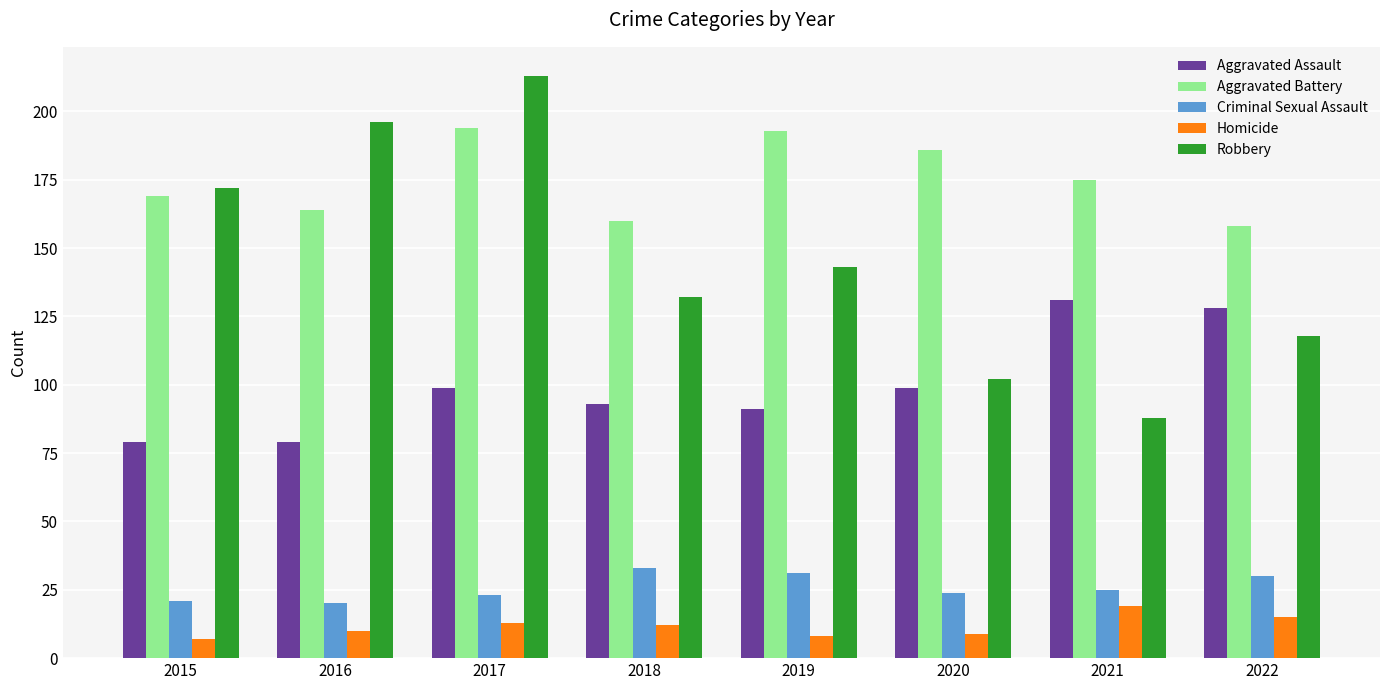

How many values in the Homicide series are below 12?

4